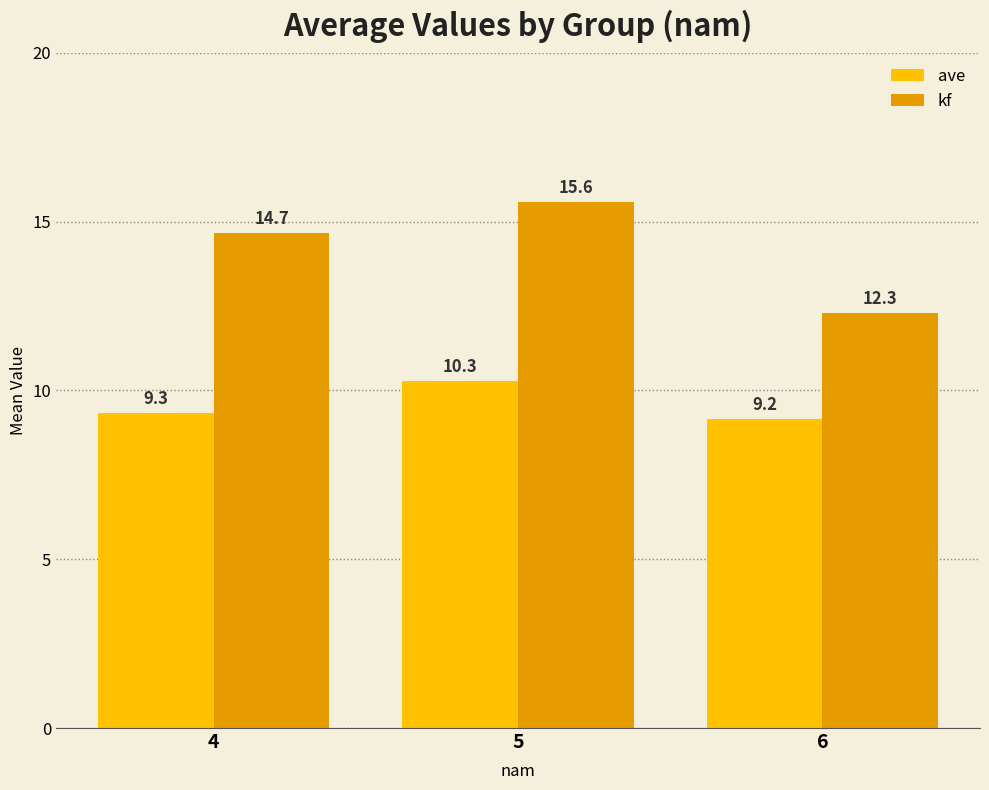

The value of kf at 5 is 15.6. True or false?

True